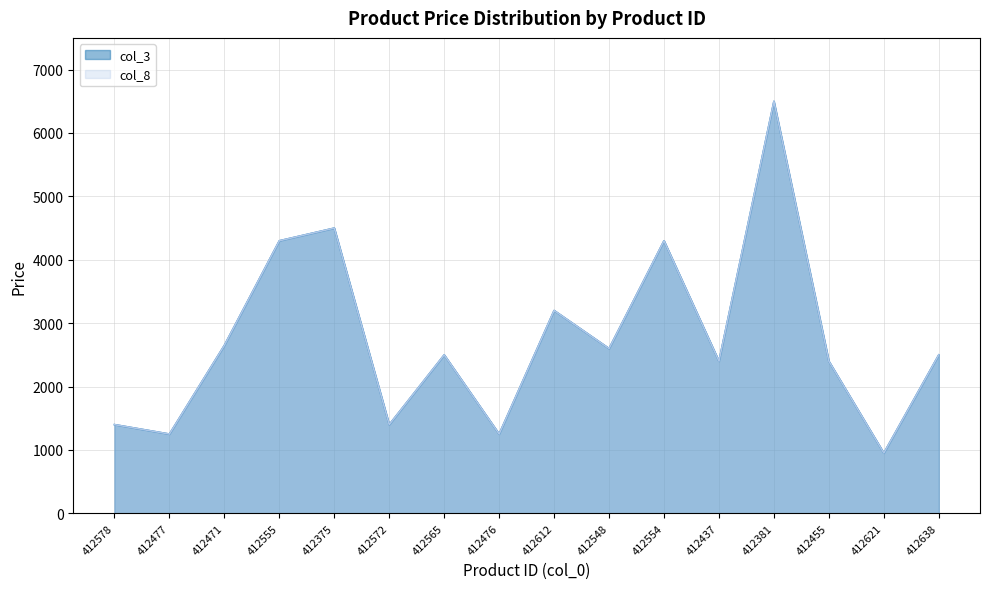

Is the value of col_3 at 412476 greater than the value of col_8 at 412638?

No